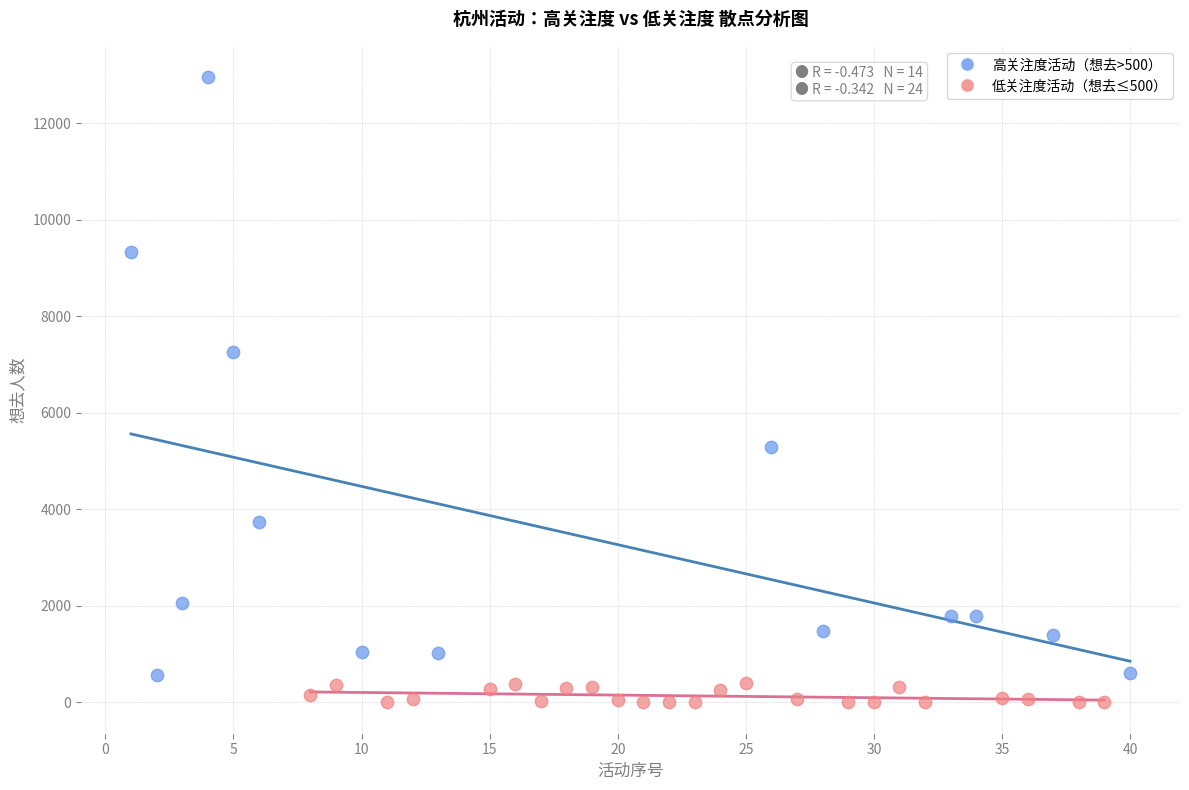

Which series reaches the maximum Y coordinate?

高关注度活动（想去>500）